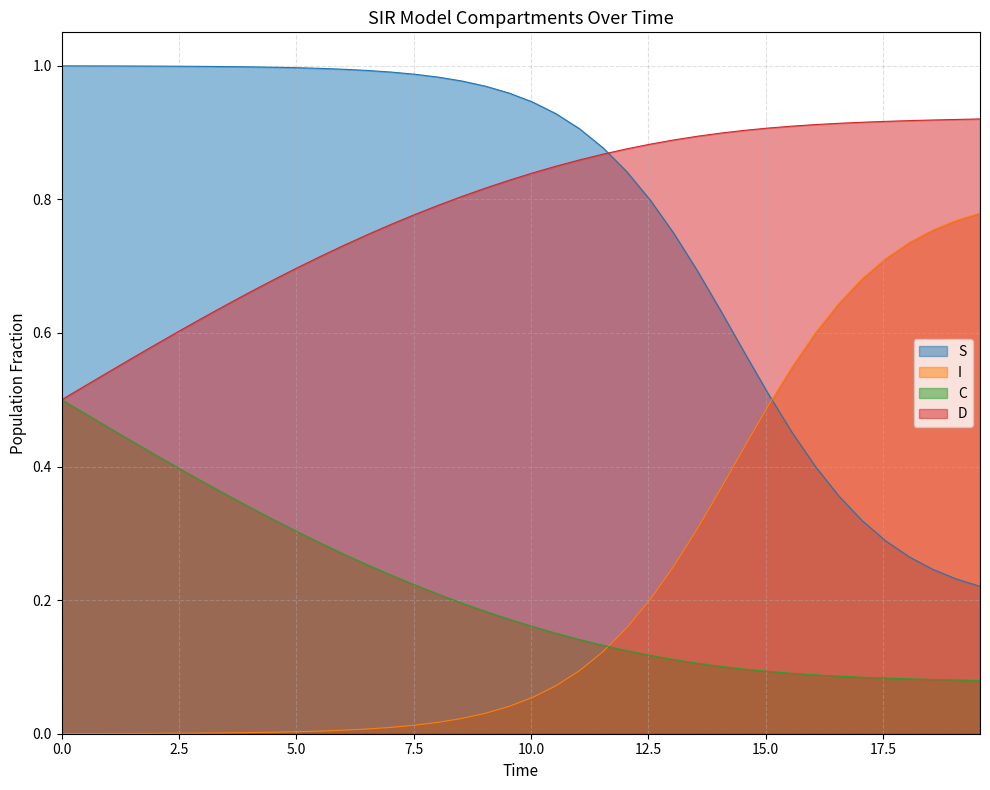

Rank the series by their maximum value, from lowest to highest.

C, I, D, S